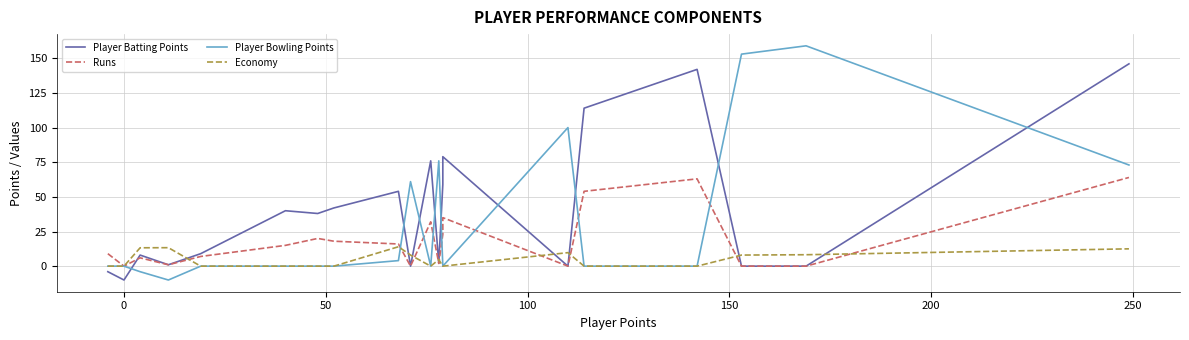

How many data points does each series have?

20